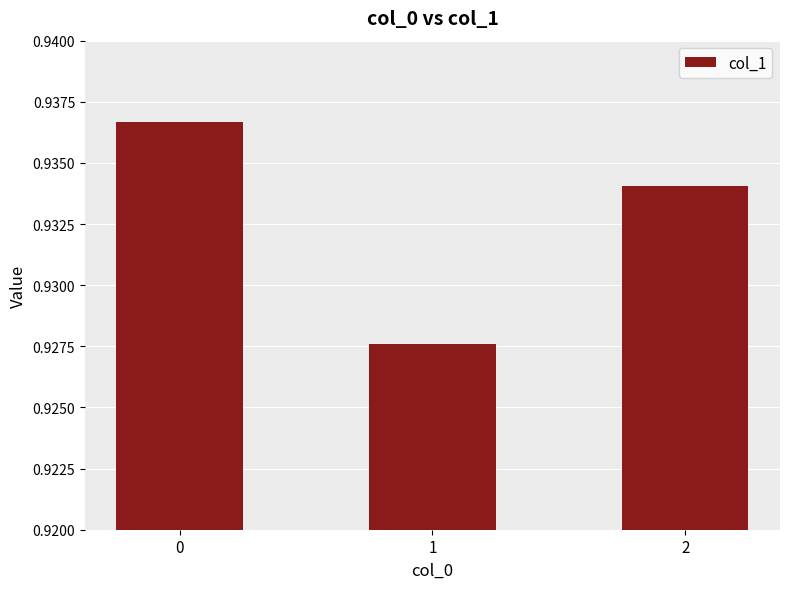

Count the values in the range 0 to 1.

3